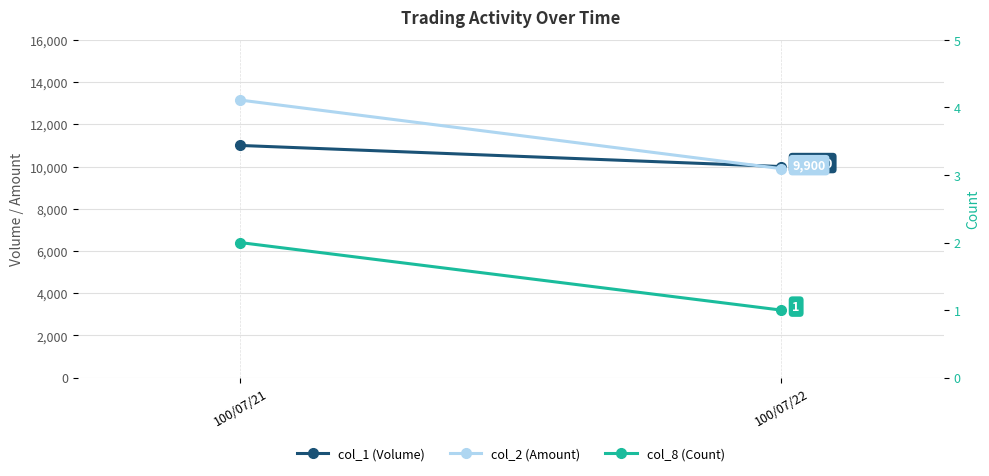

Is this an area chart (filled region under the line)?

No